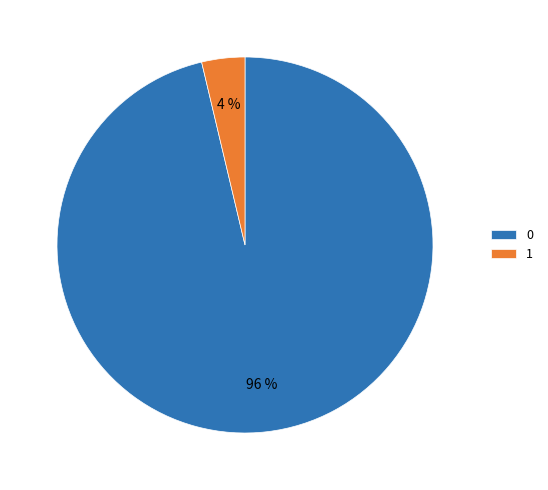

How many slices are in this pie chart?

2